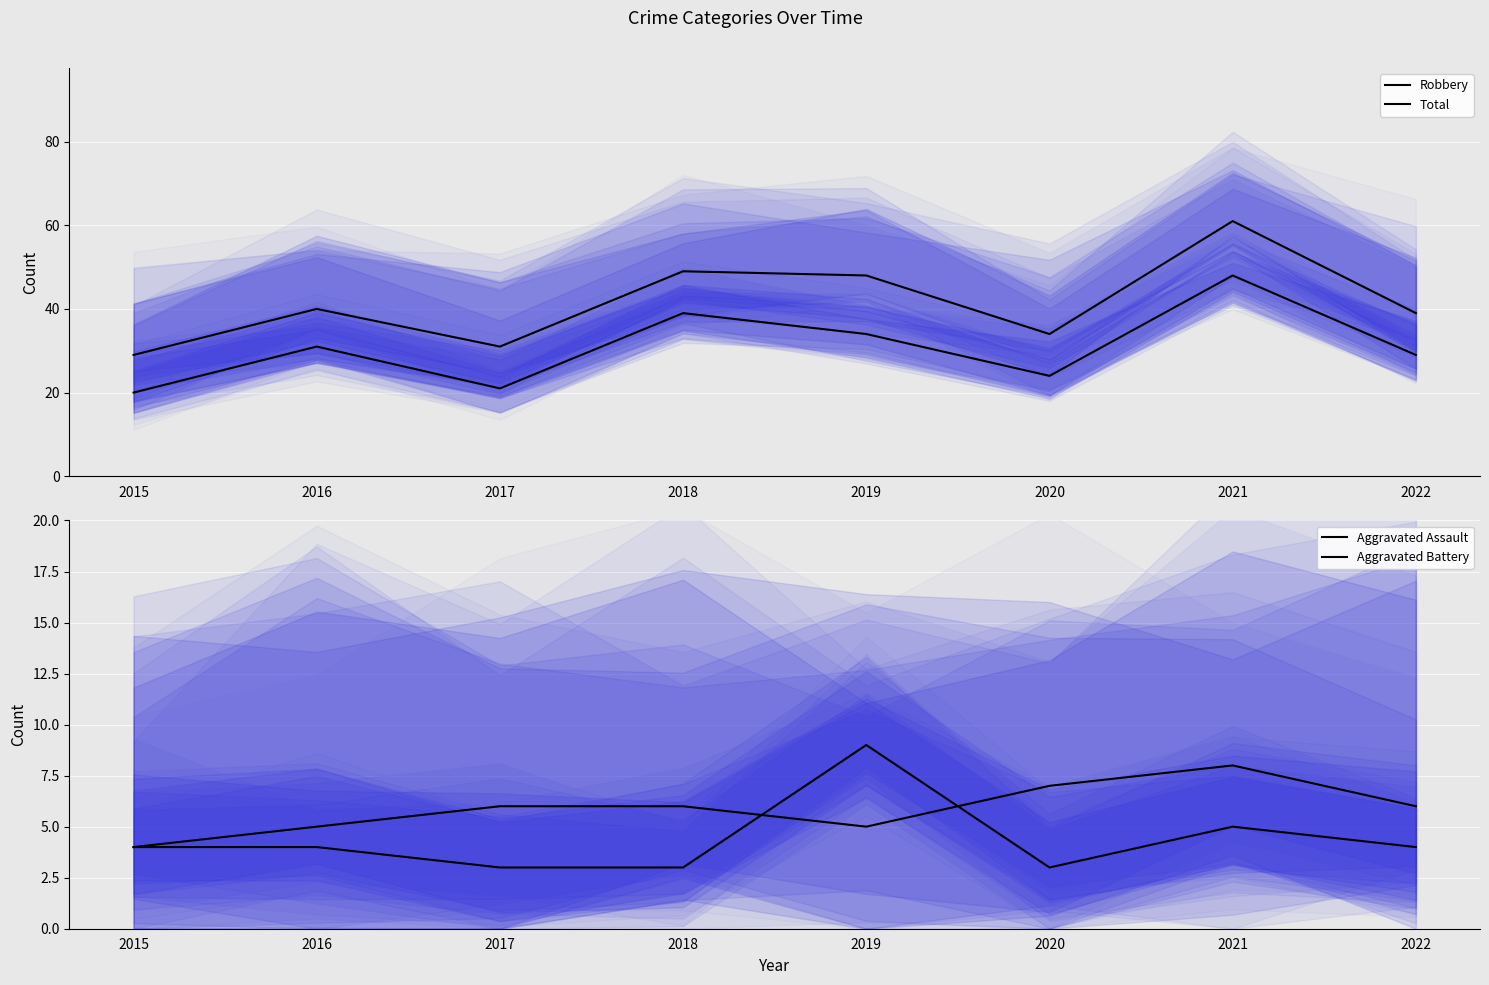

Which category has the highest value across all series?

2021